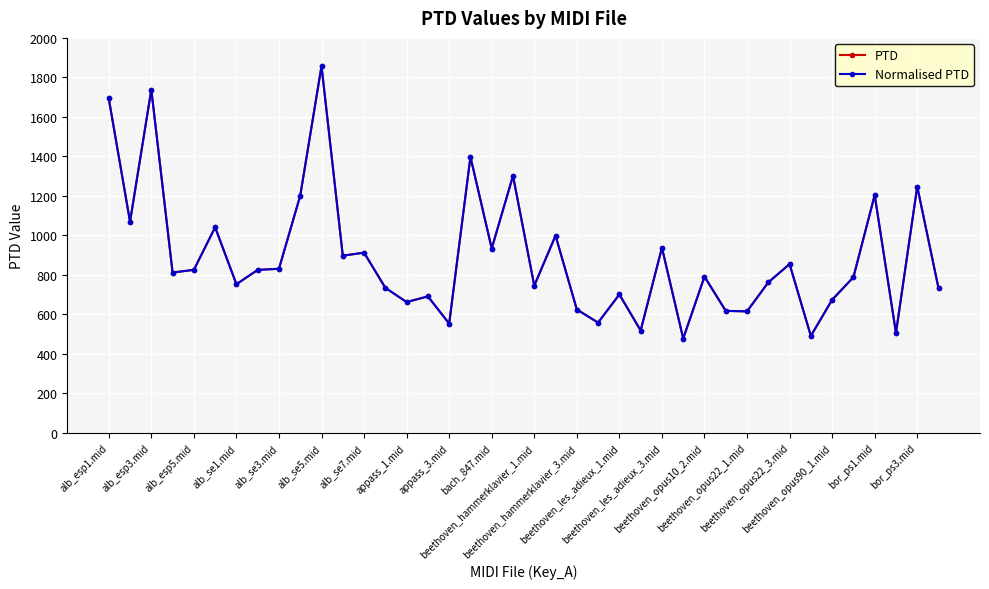

Is this an area chart (filled region under the line)?

No